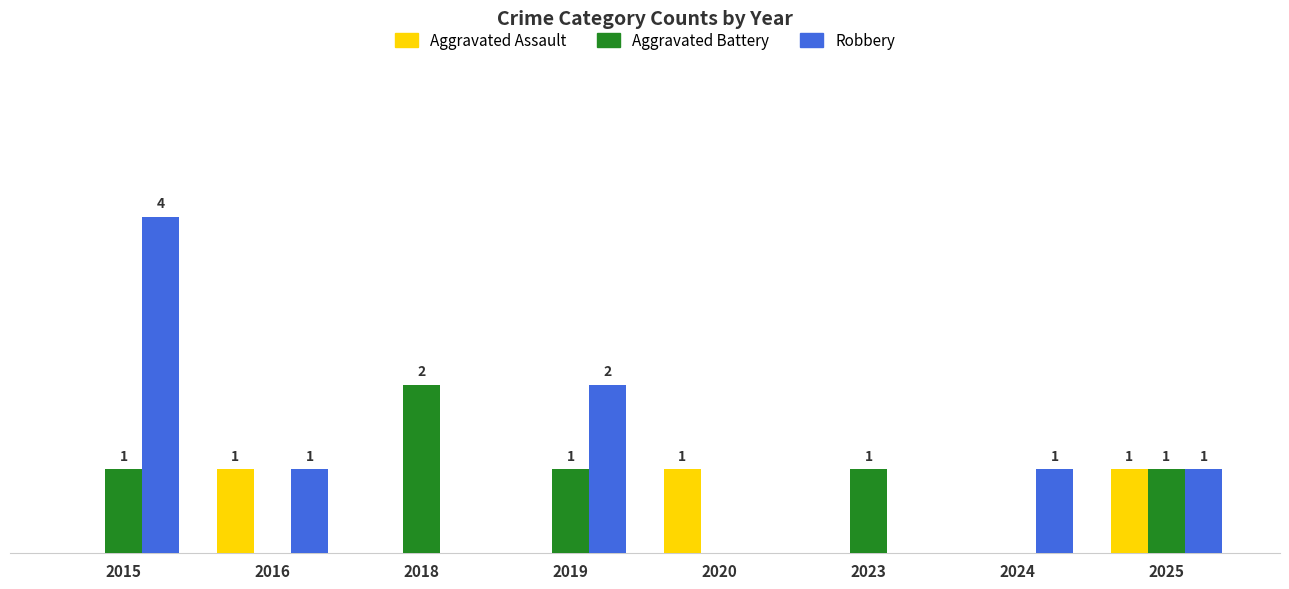

Is the value of Robbery at 2024 greater than the value of Aggravated Battery at 2020?

Yes